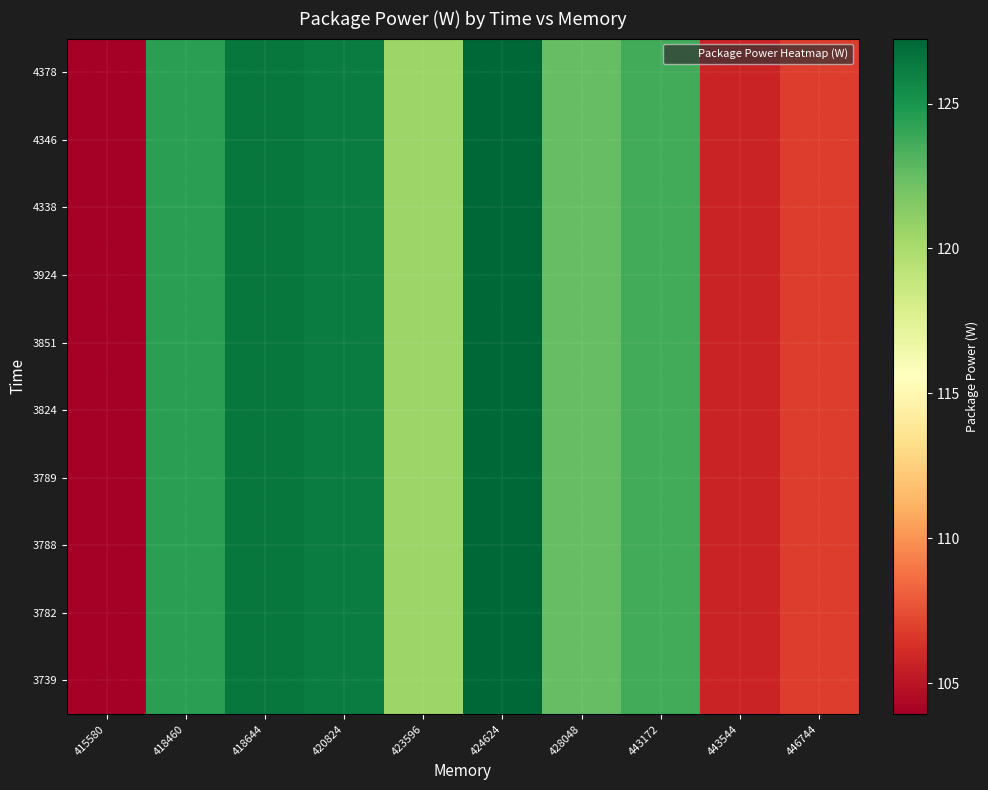

How many series are shown in this chart?

10